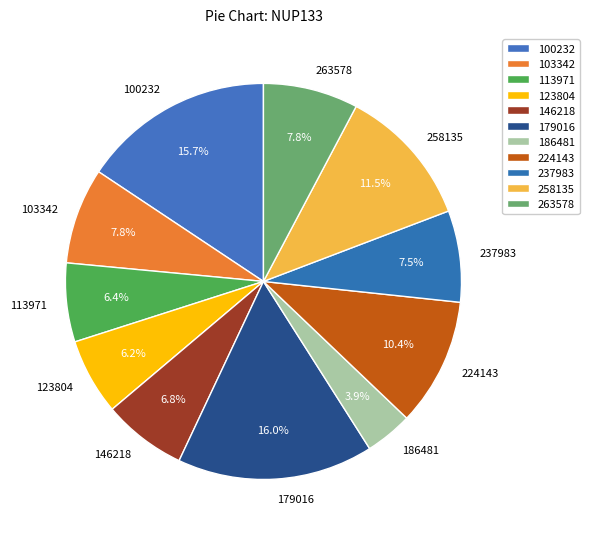

Is it true that 100232 is 8% of the pie?

False